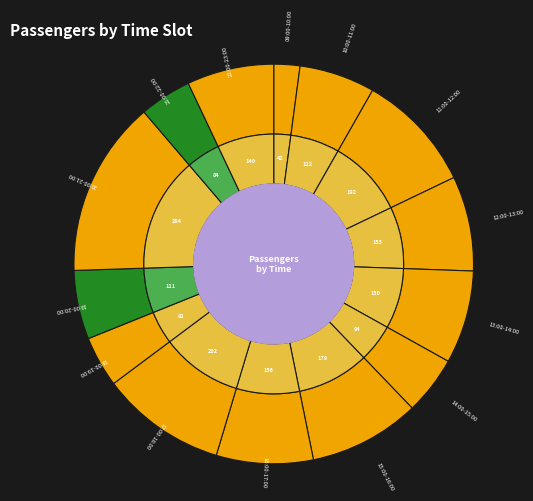

Does 19:00-20:00 represent more than half of the total?

No